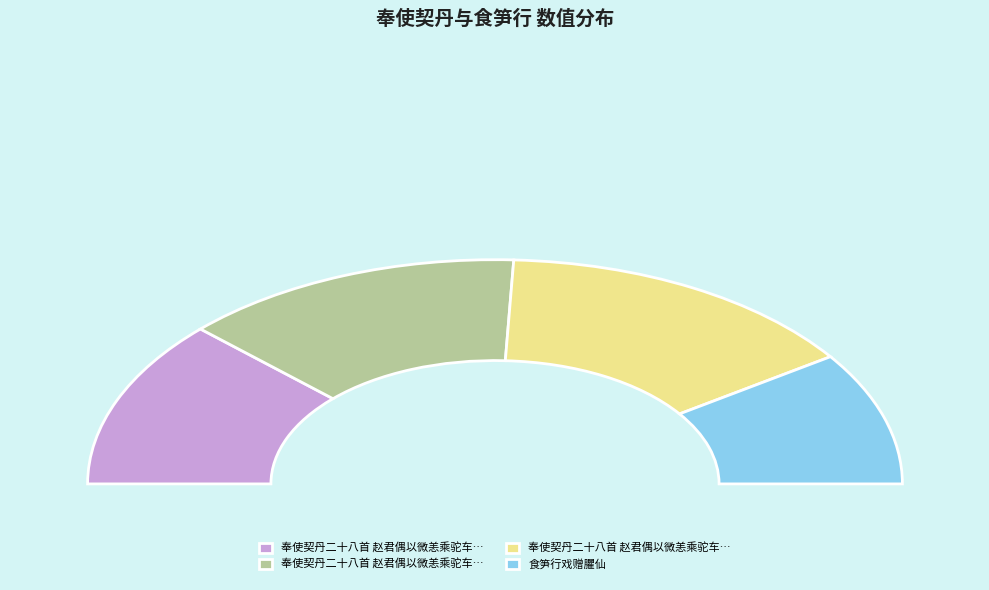

What is the ratio of the value at 奉使契丹二十八首 赵君偶以微恙乘驼车而行戏赠二绝句 其二 to the value at 奉使契丹二十八首 赵君偶以微恙乘驼车而行戏赠二绝句?

0.9